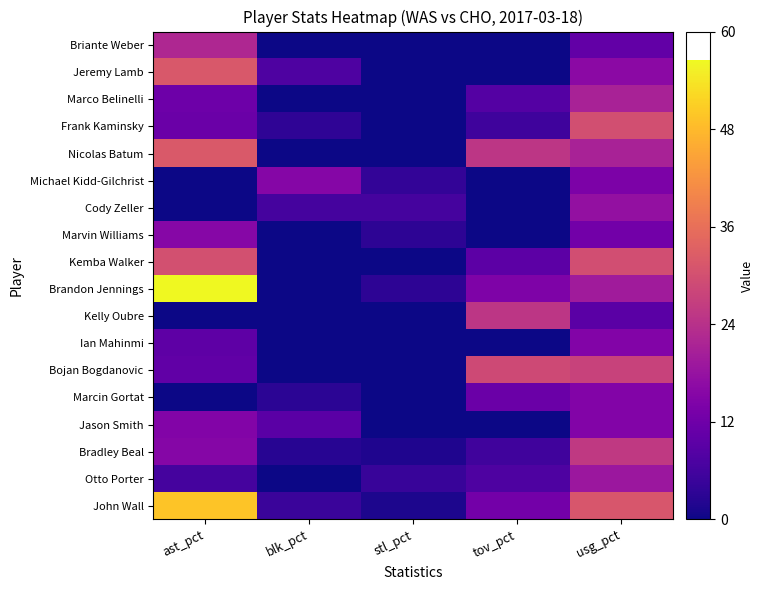

Reading left to right, list all the values displayed in this chart.

John Wall: ast_pct=49.5	blk_pct=4.7	stl_pct=1.5	tov_pct=12.6	usg_pct=31.2
Otto Porter: ast_pct=6.2	blk_pct=0.0	stl_pct=4.6	tov_pct=7.3	usg_pct=18.9
Bradley Beal: ast_pct=15.4	blk_pct=2.6	stl_pct=1.6	tov_pct=5.7	usg_pct=25.7
Jason Smith: ast_pct=14.8	blk_pct=9.1	stl_pct=0.0	tov_pct=0.0	usg_pct=14.9
Marcin Gortat: ast_pct=0.0	blk_pct=3.0	stl_pct=0.0	tov_pct=11.3	usg_pct=15.0
Bojan Bogdanovic: ast_pct=10.0	blk_pct=0.0	stl_pct=0.0	tov_pct=28.8	usg_pct=27.5
Ian Mahinmi: ast_pct=9.5	blk_pct=0.0	stl_pct=0.0	tov_pct=0.0	usg_pct=15.0
Kelly Oubre: ast_pct=0.0	blk_pct=0.0	stl_pct=0.0	tov_pct=25.0	usg_pct=9.1
Brandon Jennings: ast_pct=56.5	blk_pct=0.0	stl_pct=3.2	tov_pct=14.3	usg_pct=19.7
Kemba Walker: ast_pct=30.1	blk_pct=0.0	stl_pct=0.0	tov_pct=9.4	usg_pct=29.7
Marvin Williams: ast_pct=15.6	blk_pct=0.0	stl_pct=3.1	tov_pct=0.0	usg_pct=12.5
Cody Zeller: ast_pct=0.0	blk_pct=6.3	stl_pct=6.2	tov_pct=0.0	usg_pct=17.5
Michael Kidd-Gilchrist: ast_pct=0.0	blk_pct=15.4	stl_pct=3.8	tov_pct=0.0	usg_pct=14.0
Nicolas Batum: ast_pct=31.9	blk_pct=0.0	stl_pct=0.0	tov_pct=25.0	usg_pct=21.1
Frank Kaminsky: ast_pct=11.4	blk_pct=3.5	stl_pct=0.0	tov_pct=5.4	usg_pct=29.8
Marco Belinelli: ast_pct=11.7	blk_pct=0.0	stl_pct=0.0	tov_pct=8.2	usg_pct=21.1
Jeremy Lamb: ast_pct=31.7	blk_pct=7.3	stl_pct=0.0	tov_pct=0.0	usg_pct=16.2
Briante Weber: ast_pct=22.1	blk_pct=0.0	stl_pct=0.0	tov_pct=0.0	usg_pct=10.3